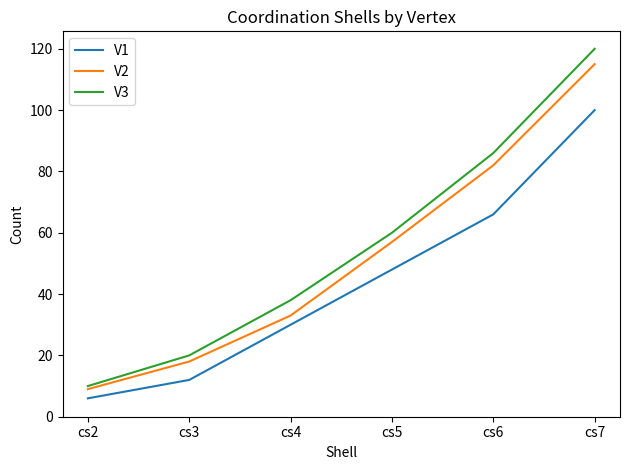

Between cs2 and cs4, which series saw the biggest shift?

V3